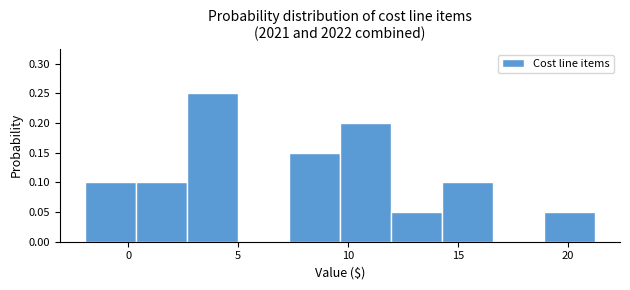

Reading left to right, list every bar in this chart as the range it spans on the x-axis followed by its height. Neither the bar edges nor the heights are printed on the chart, so give them approximately, as read against the axes.

-2.0 to 0.5: 0.10
0.5 to 2.5: 0.10
2.5 to 5.0: 0.25
5.0 to 7.5: 0
7.5 to 9.5: 0.15
9.5 to 12.0: 0.20
12.0 to 14.5: 0.05
14.5 to 16.5: 0.10
16.5 to 19.0: 0
19.0 to 21.0: 0.05